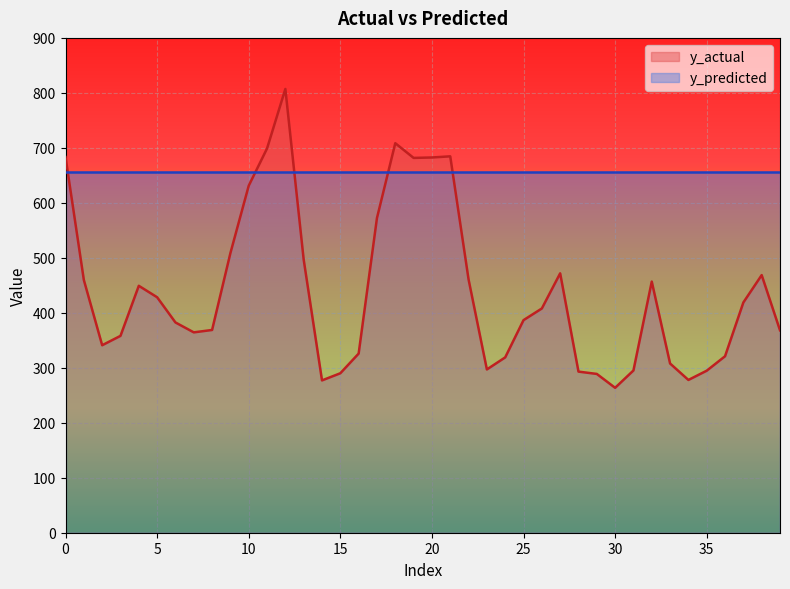

Rank the categories by value from lowest to highest.

30, 14, 34, 29, 15, 28, 35, 31, 23, 33, 24, 36, 16, 2, 3, 7, 39, 8, 6, 25, 26, 37, 5, 4, 32, 1, 22, 38, 27, 13, 9, 17, 10, 19, 20, 0, 21, 11, 18, 12